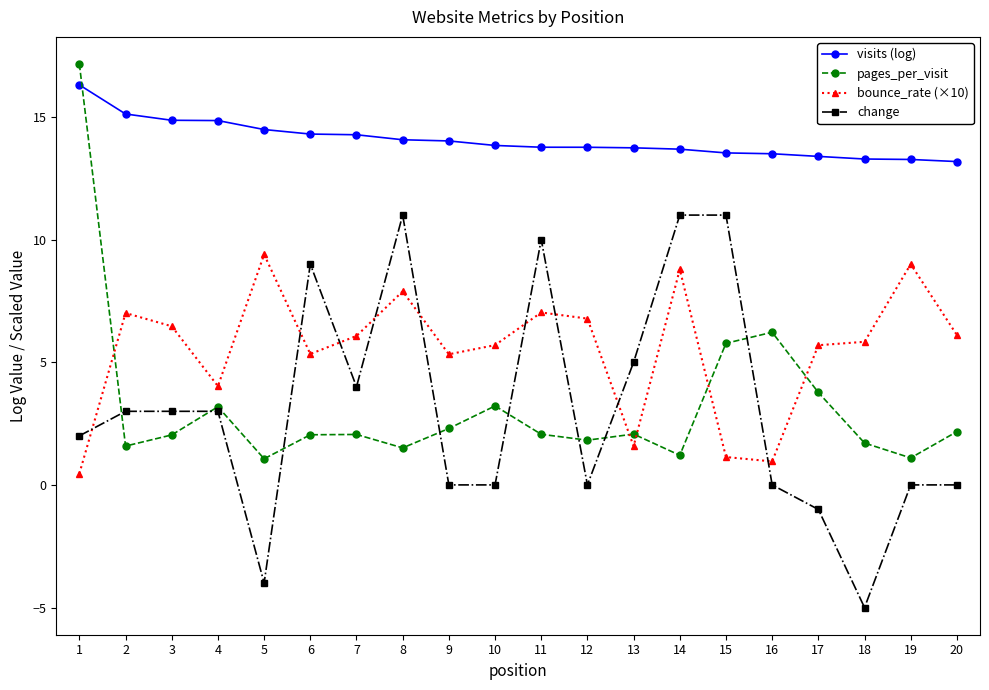

Which series has the largest total across all categories?

visits (log)